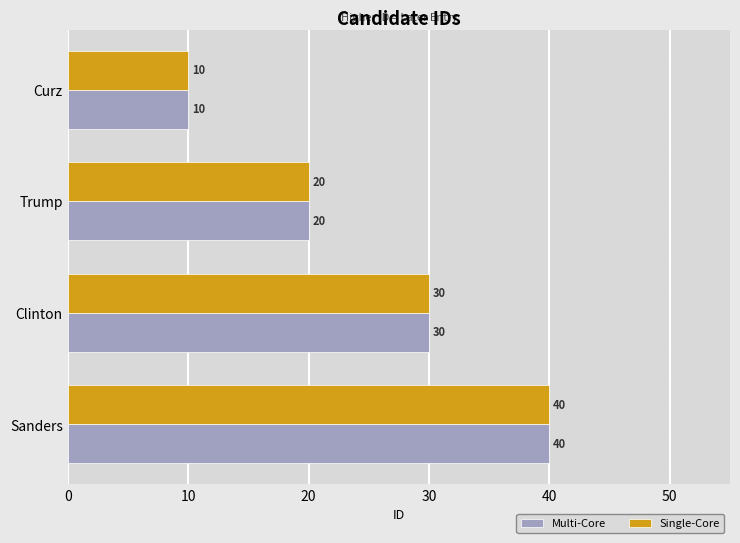

At how many categories does at least one series exceed 16?

3